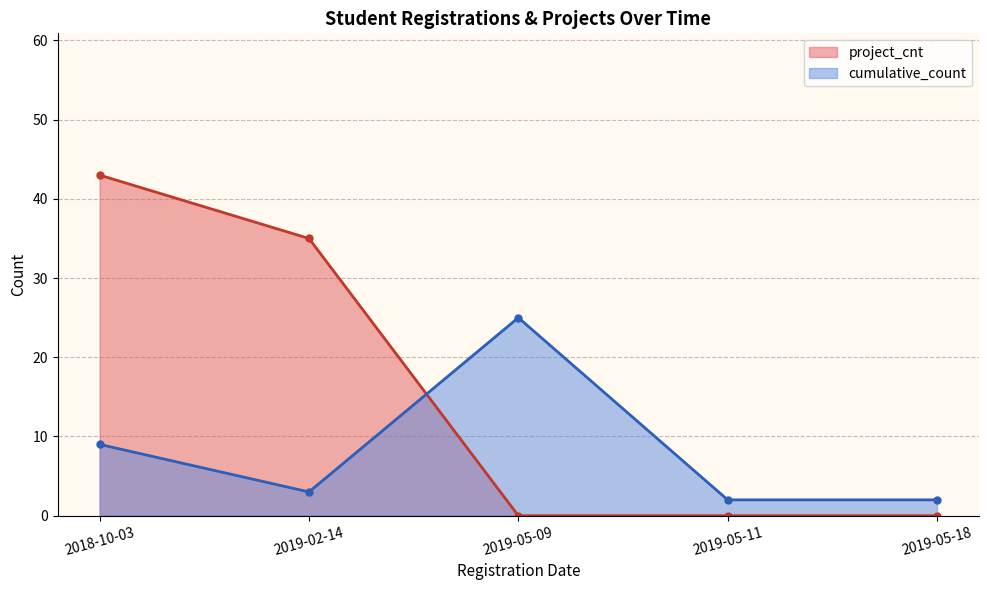

Reading right to left, list all the values displayed in this chart.

project_cnt: 0	0	0	35	43
cumulative_count: 2	2	25	3	9